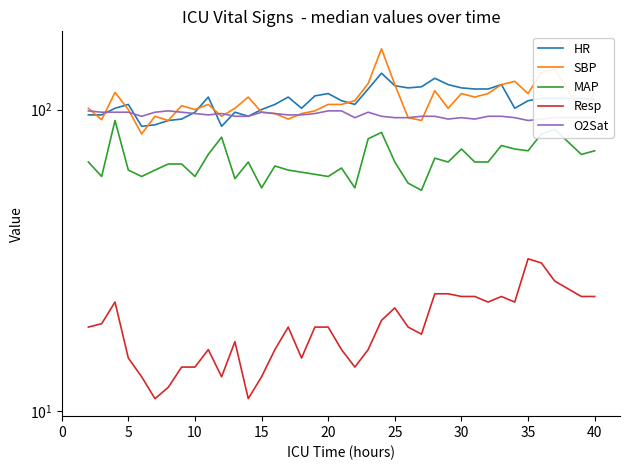

Which series has the largest total across all categories?

SBP